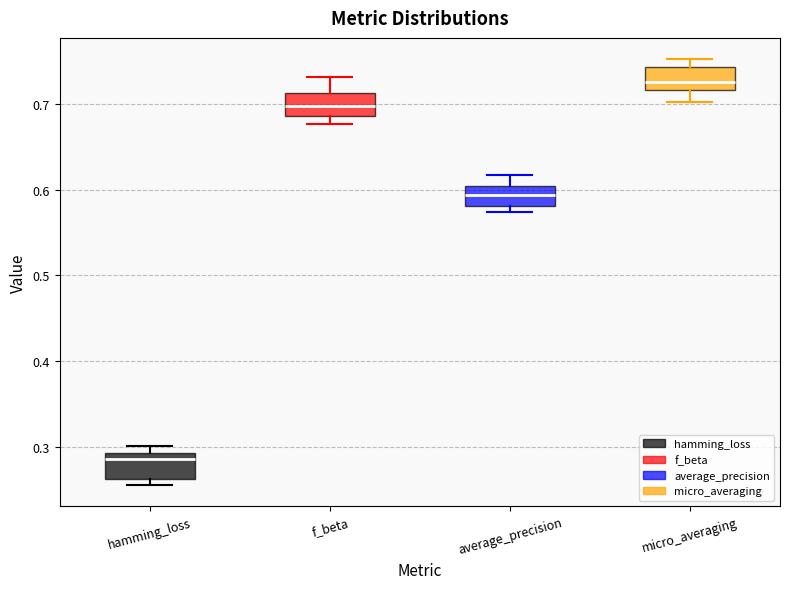

Which box has the highest median line?

micro_averaging